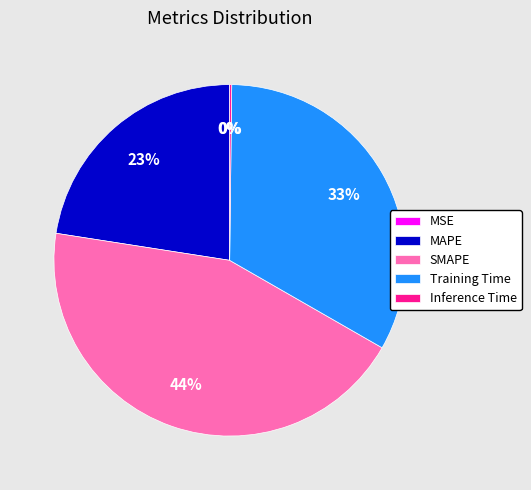

Combined, do Training Time and MAPE account for over 50%?

Yes